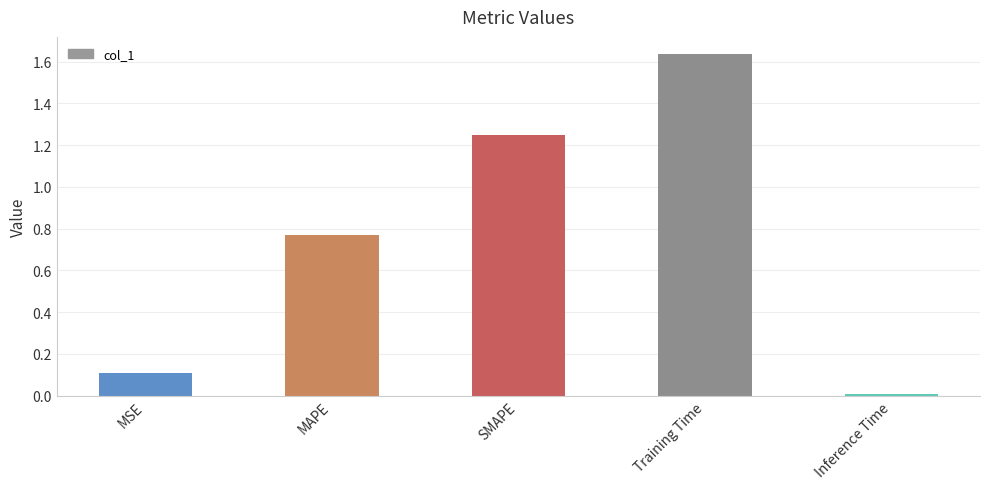

Is it true that the value at MSE is 0.2?

False